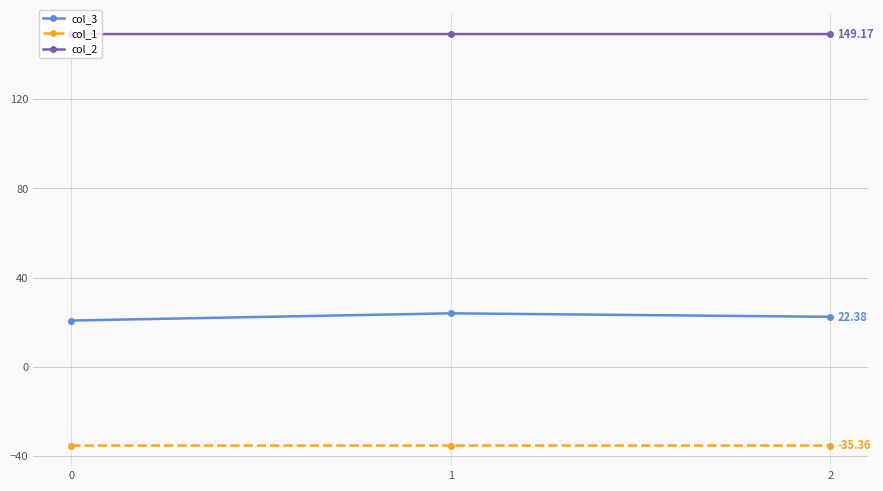

What is the spread (max minus min) of values at 0?

184.5